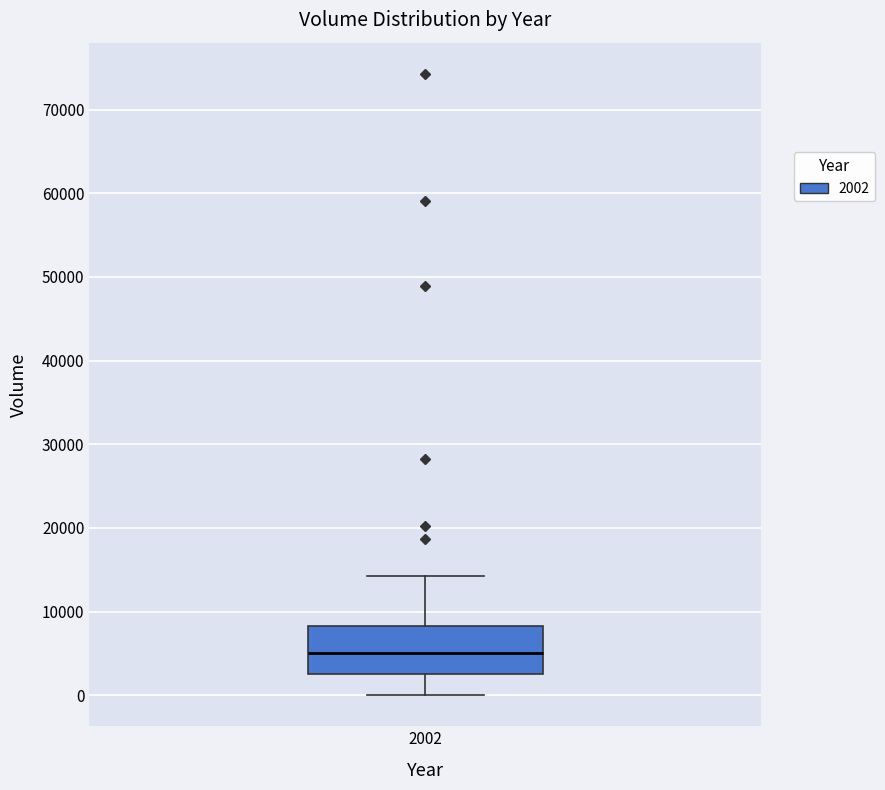

Where does the lower whisker of the box at x = 2002 end on the y-axis? The values are not printed on the chart, so give them approximately, as read against the axis.

0